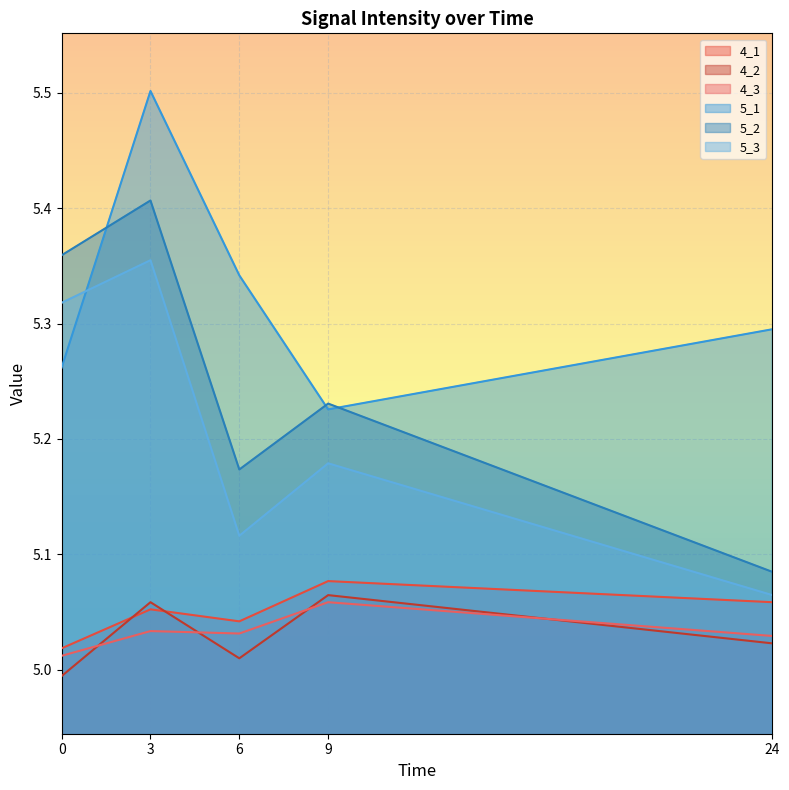

True or false: 4_1 and 4_3 cross at least once.

False